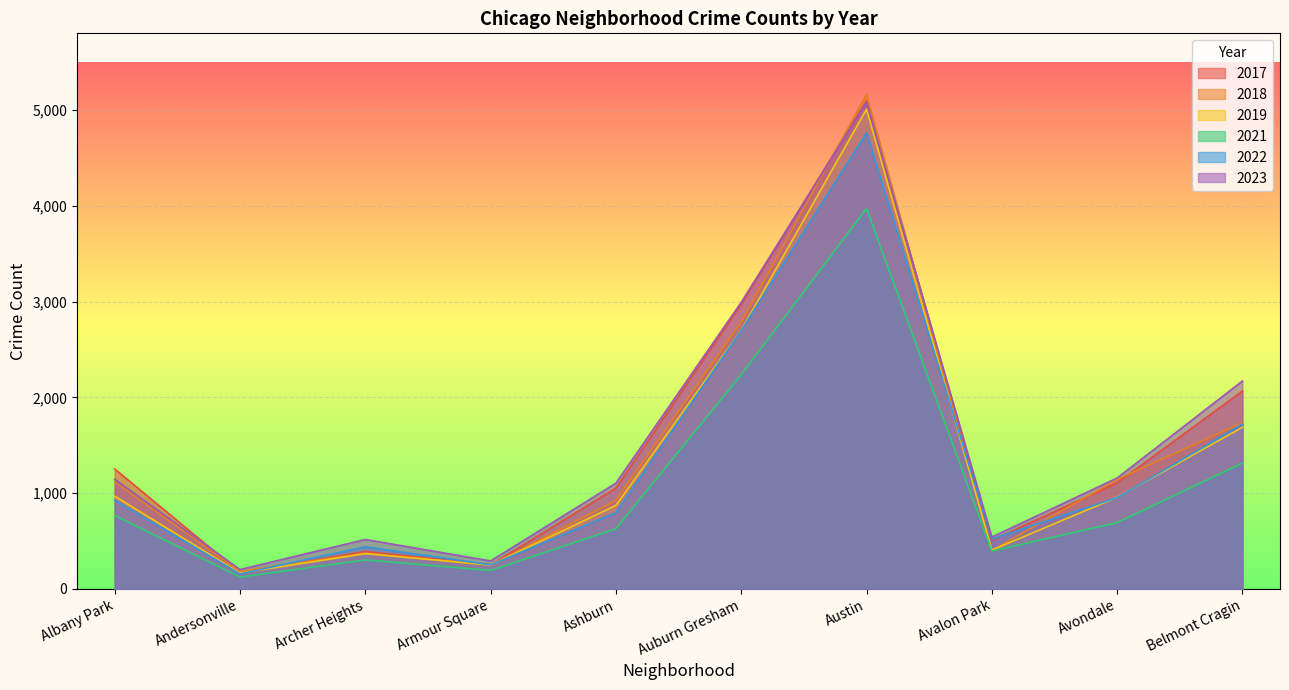

What is the total value across all series at Armour Square?

1483